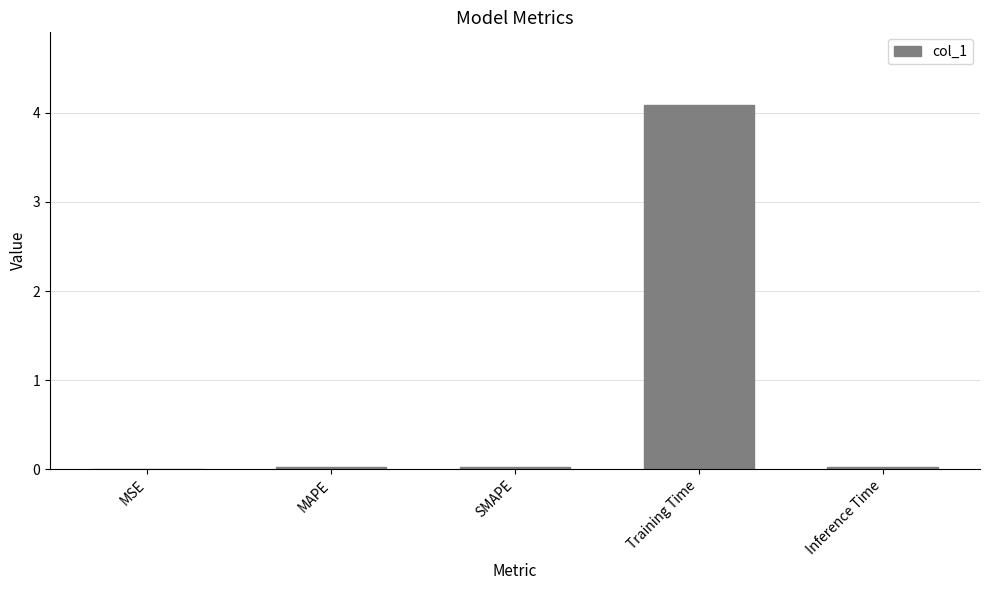

What is the average value?

0.8